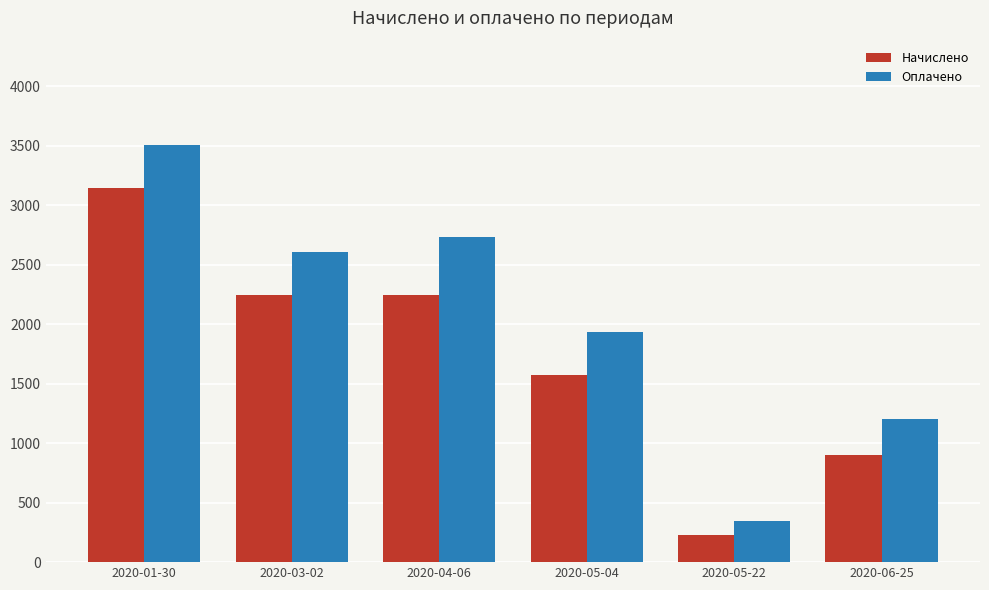

Which series changed the most between 2020-05-22 and 2020-06-25?

Оплачено